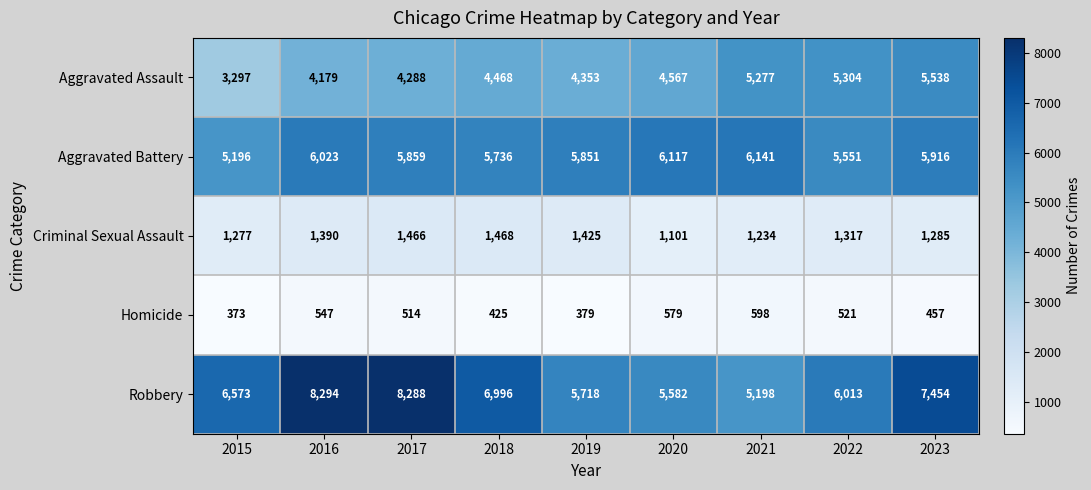

At which category is the sum across all series the highest?

2023